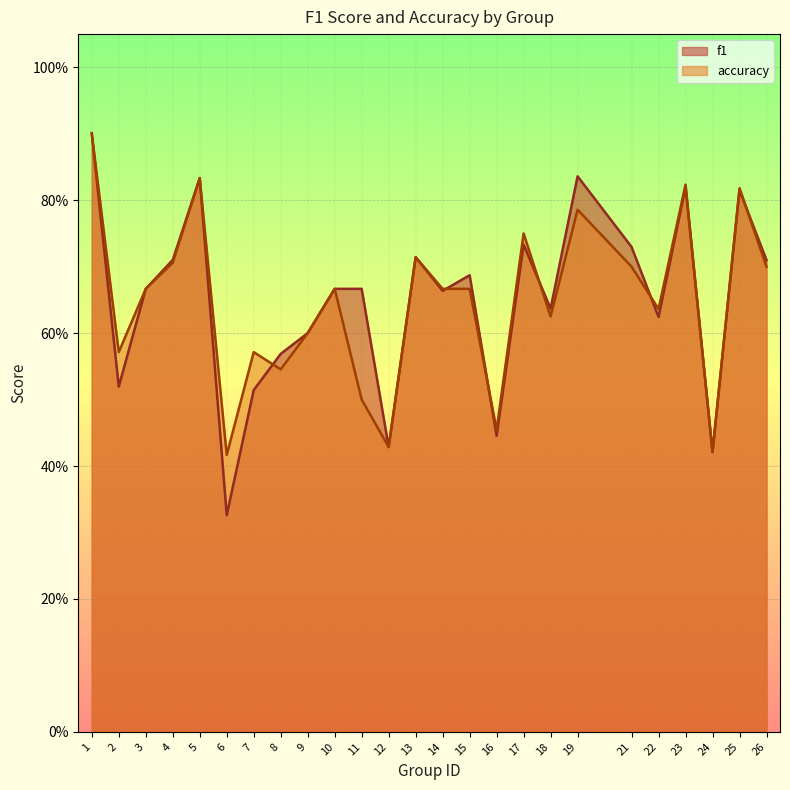

What is the difference between the maximum and minimum values in the f1 series?

0.6